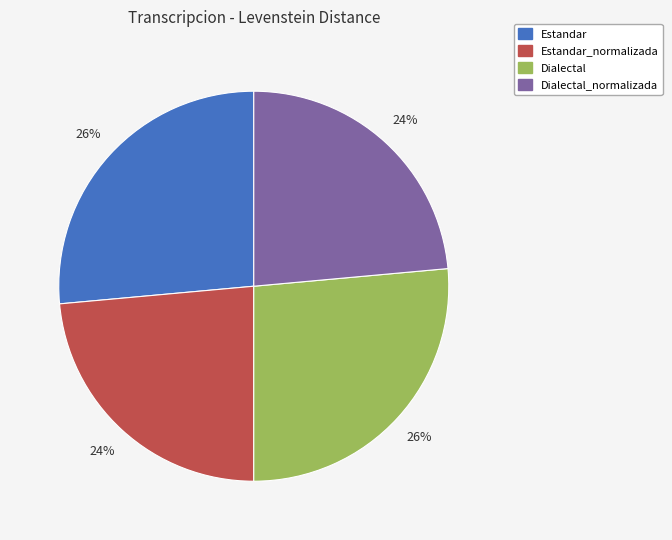

To the nearest percent, what portion does Dialectal_normalizada represent?

24%